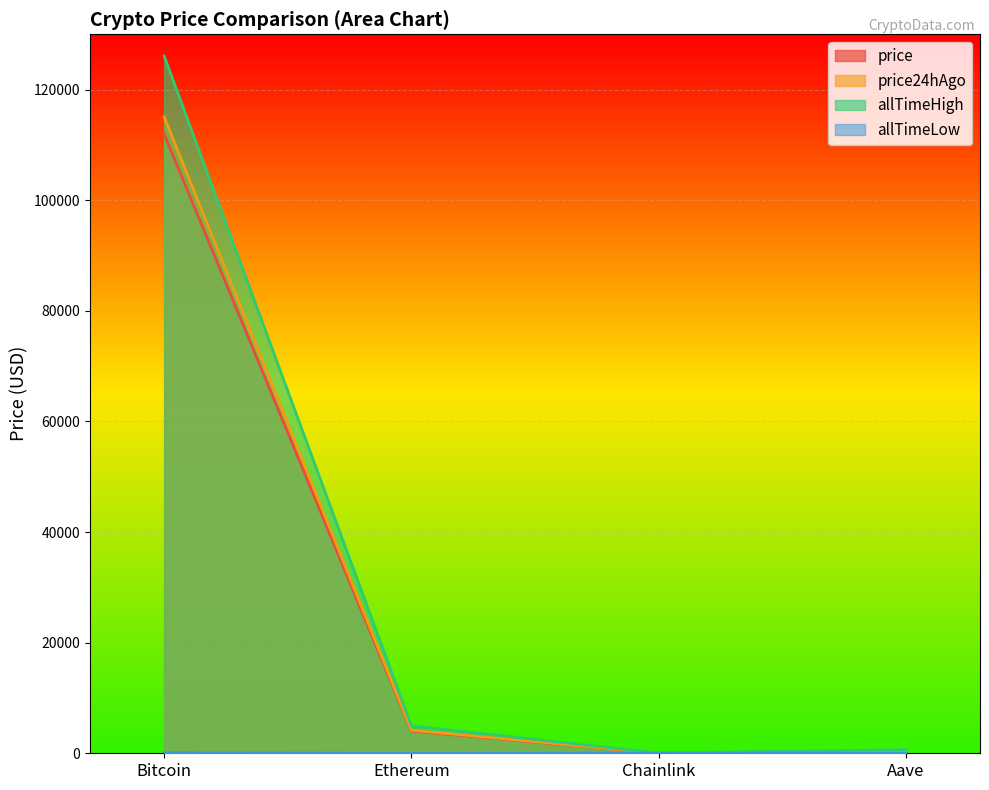

At which category does price24hAgo reach its first local valley?

Chainlink